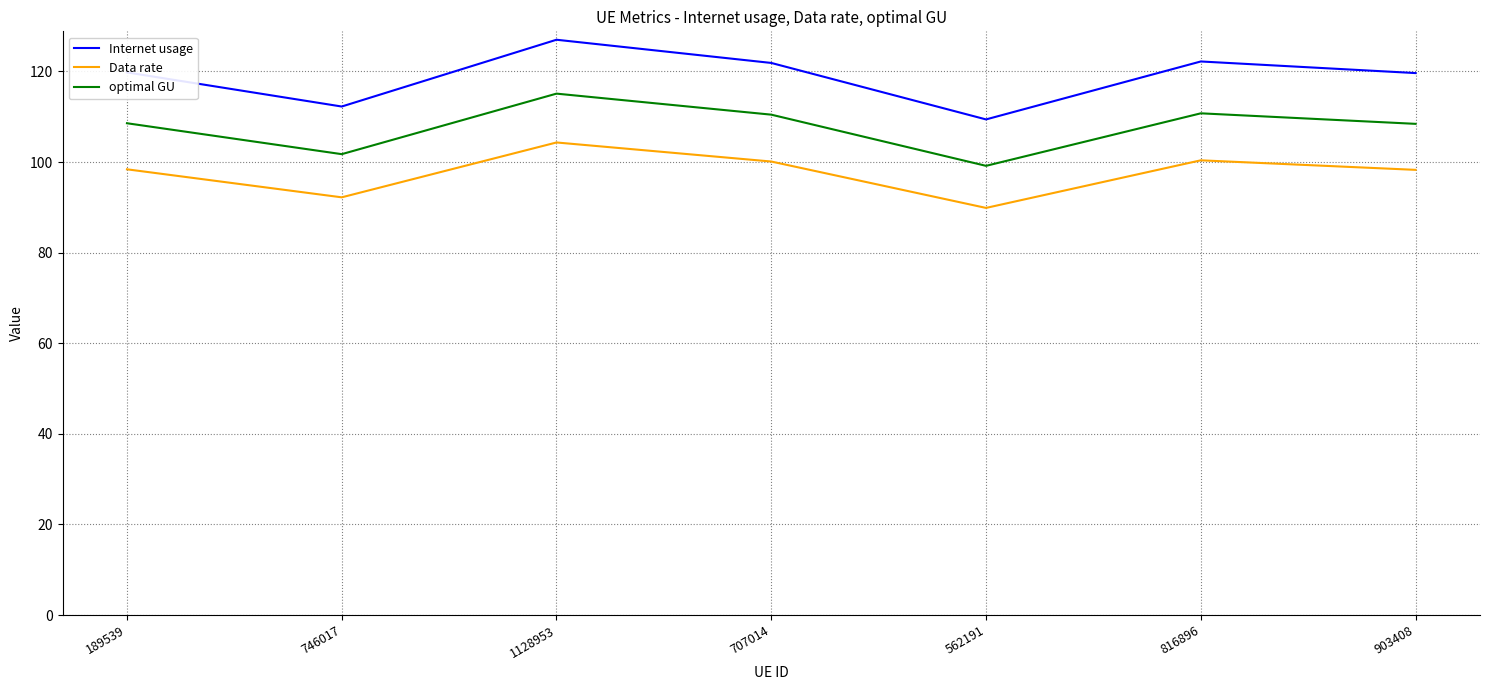

The value of Data rate at 189539 is 58.6. True or false?

False